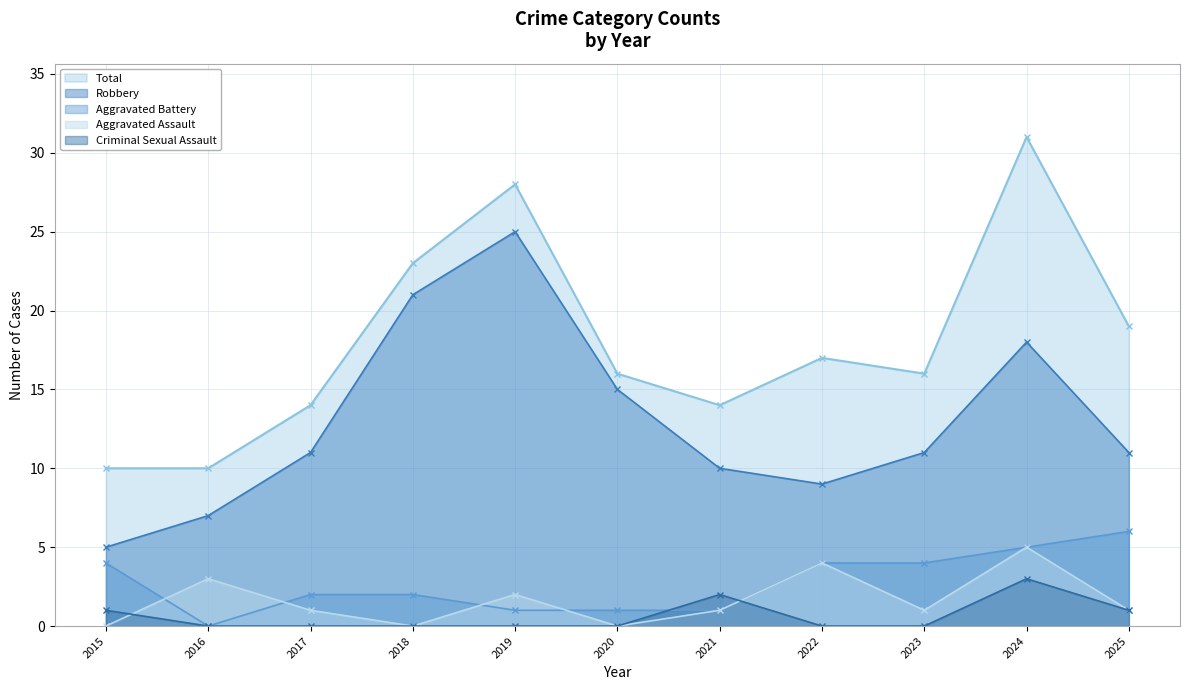

Count the number of categories in the chart.

11